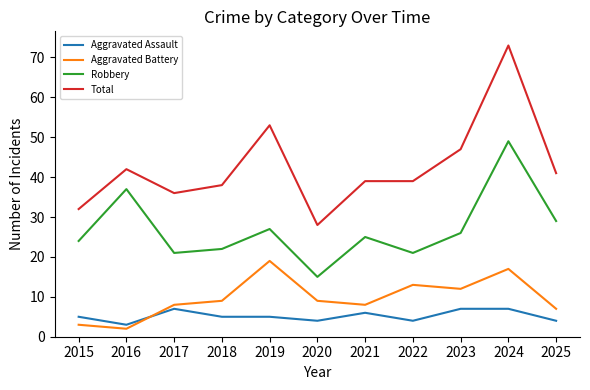

Which category has the highest value in the Aggravated Battery series?

2019